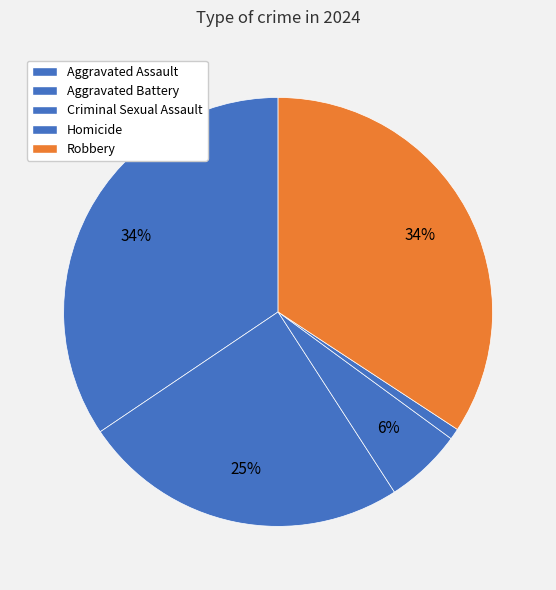

To the nearest percent, what is the difference between the Homicide and Aggravated Battery slice percentages?

24%